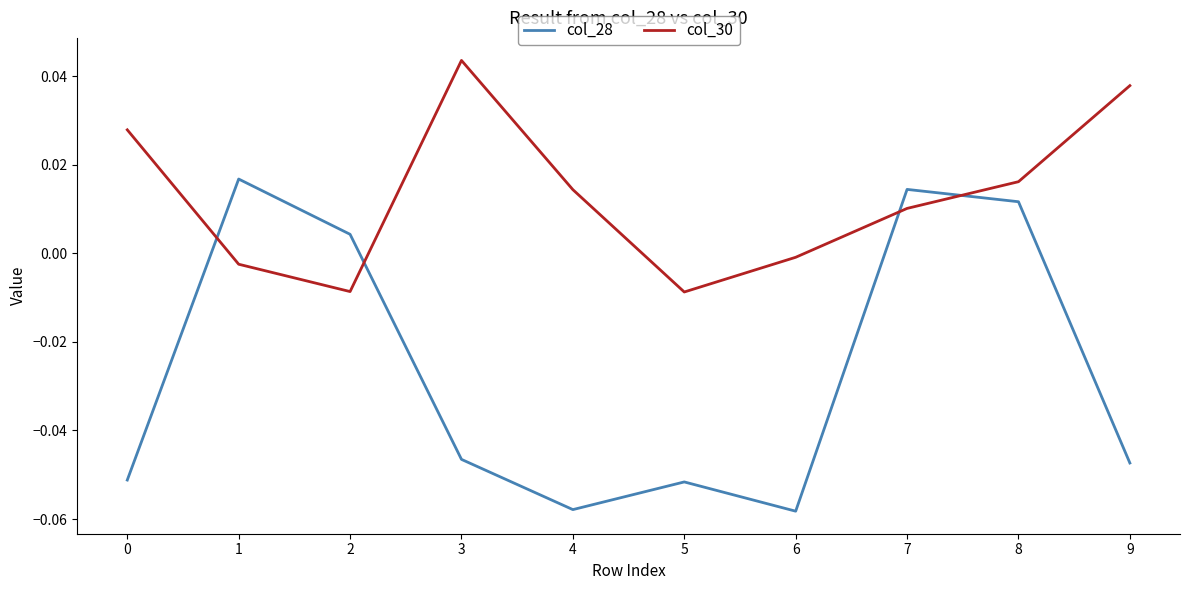

In col_30, how many points are lower than both neighbors (excluding endpoints)?

2